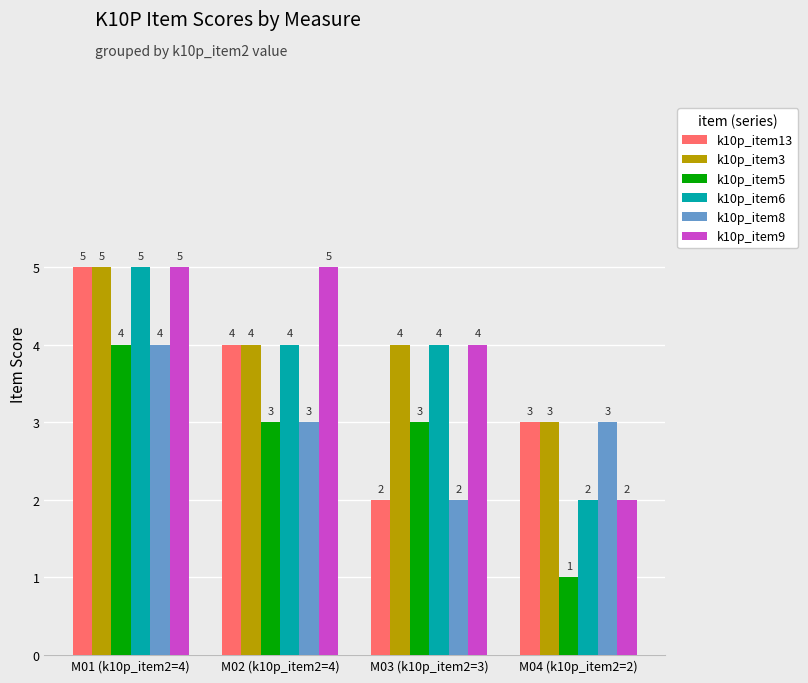

What is the total value across all series at M03 (k10p_item2=3)?

19